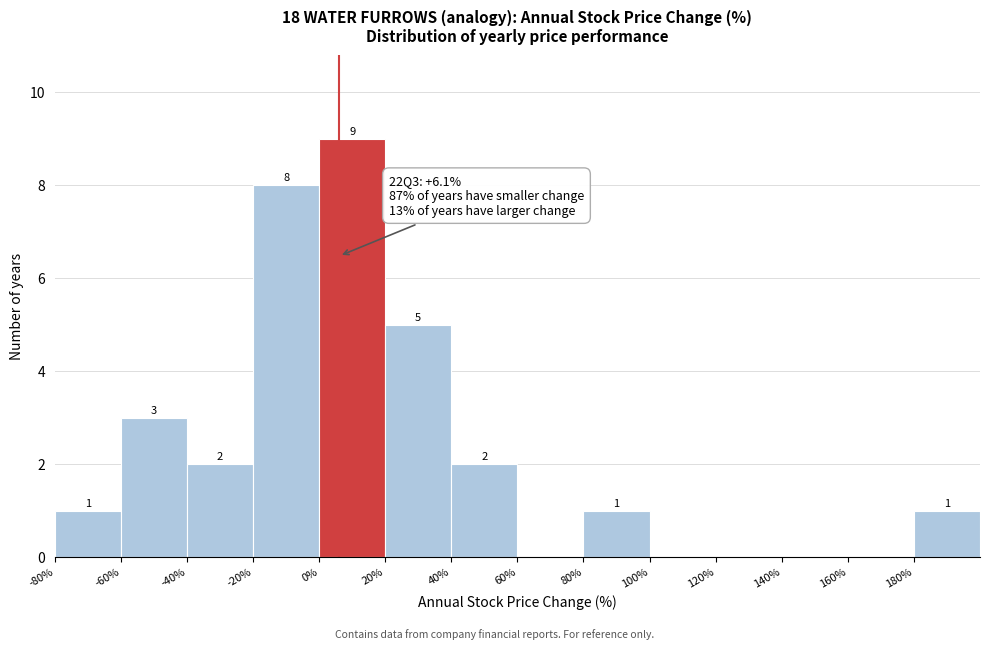

Which range on the x-axis has the tallest bar?

0 to 20